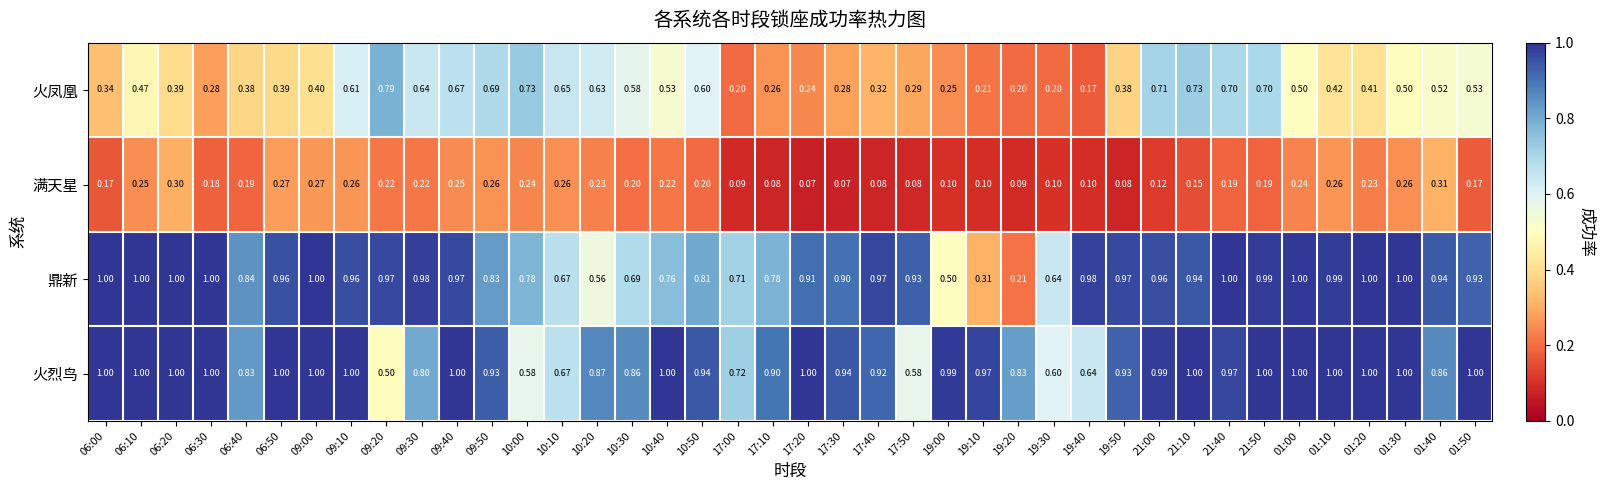

Is the value of 鼎新 at 17:30 greater than the value of 火凤凰 at 06:30?

Yes